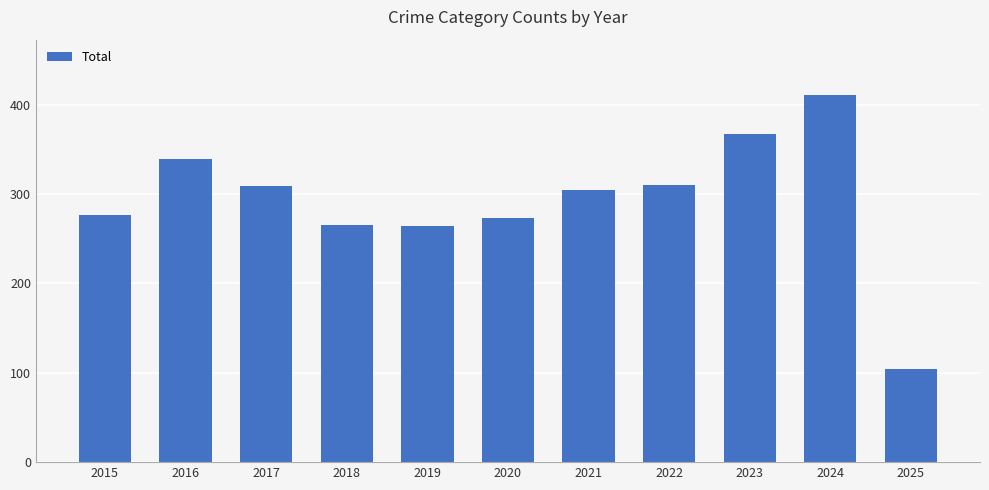

What is the sum of all values?

3222